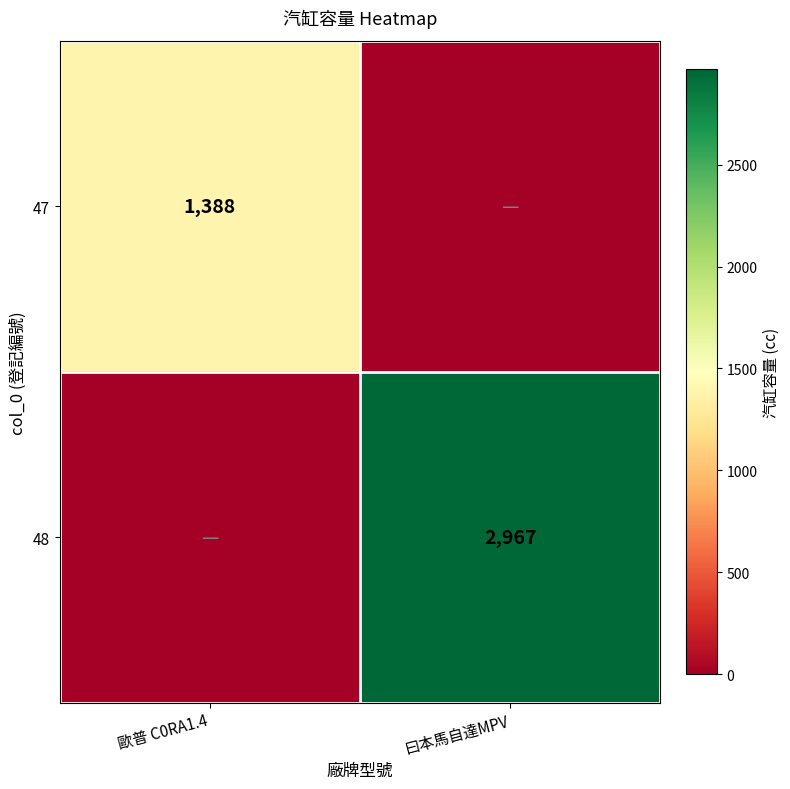

The value of 48 at 曰本馬自達MPV is 2967. True or false?

True